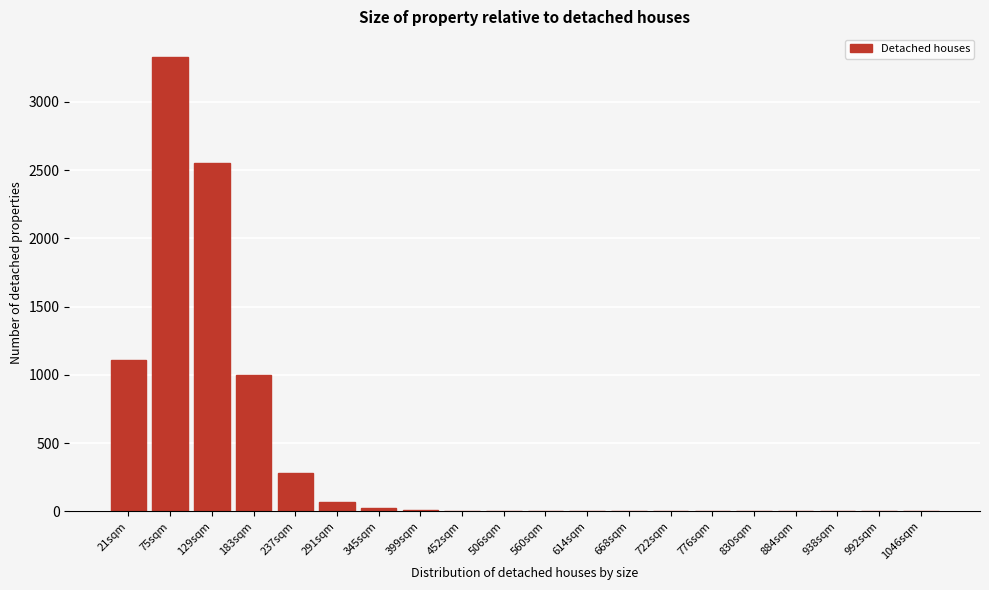

Is it true that the value at 75sqm is 4627?

False